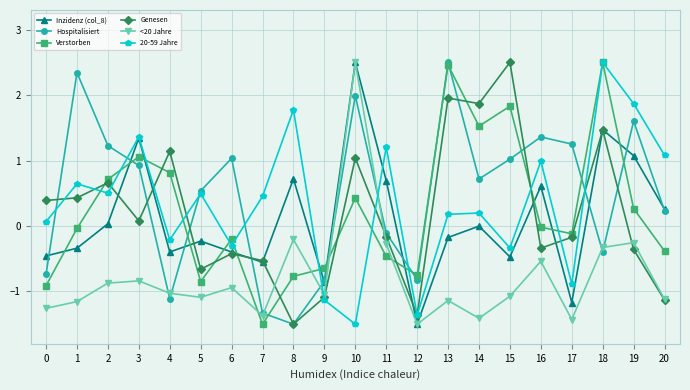

What is the sum of the 20-59 Jahre values at 3 and 20?

2.4